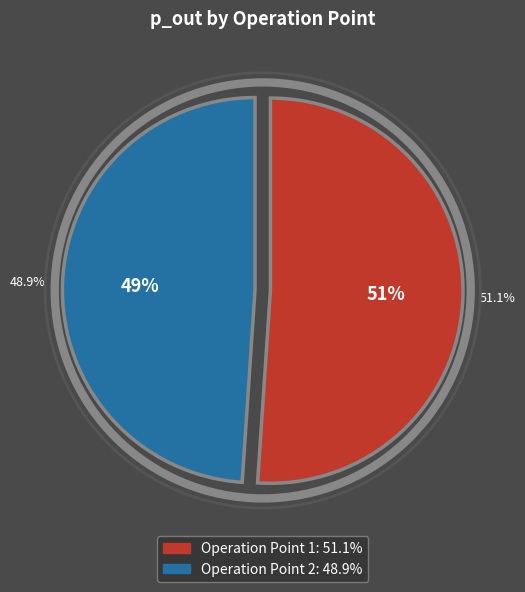

Is it true that 1 is 38% of the pie?

False